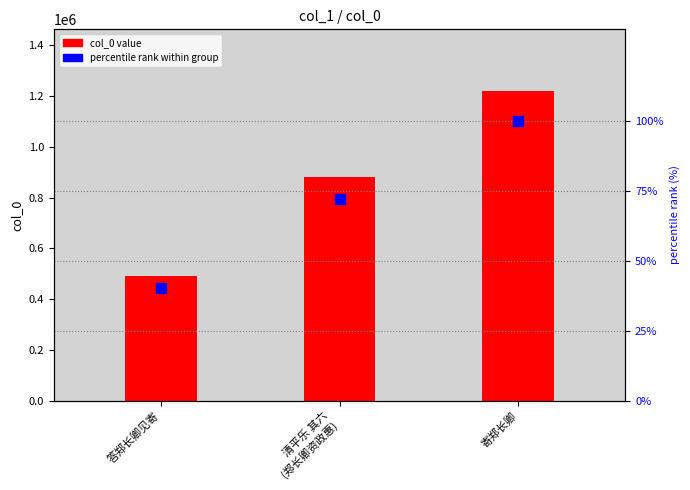

Which series has the largest total across all categories?

col_0 value